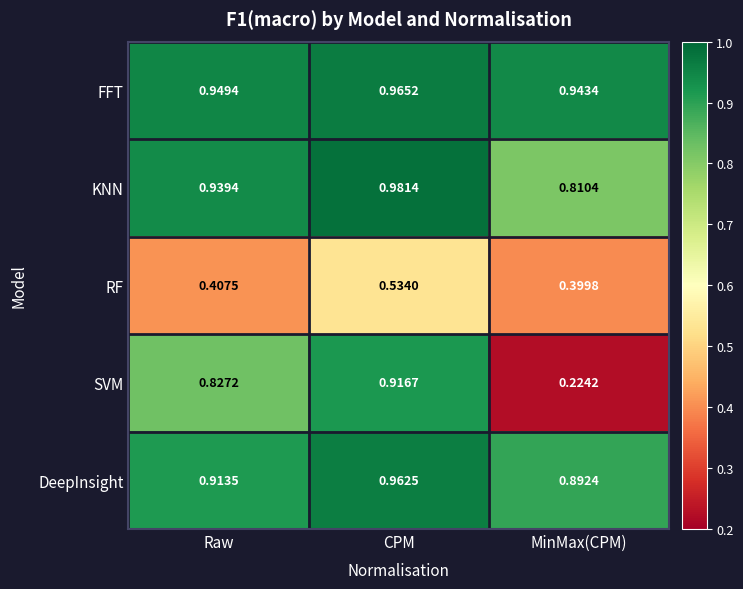

Rank the series by their maximum value, from highest to lowest.

KNN, FFT, DeepInsight, SVM, RF